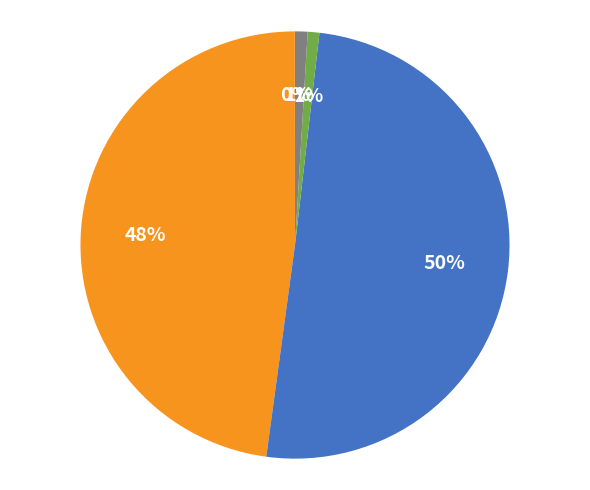

To the nearest percent, what is the difference between the largest and smallest slice percentages?

50%